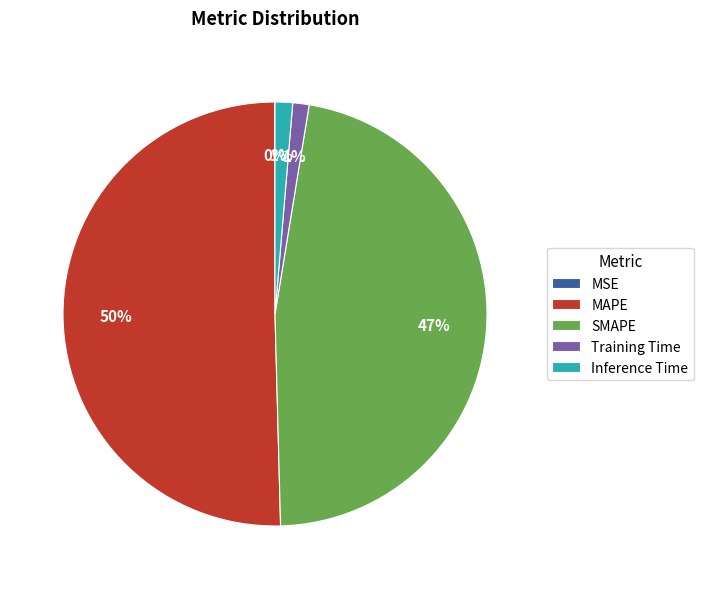

To the nearest percent, what is the combined percentage of SMAPE and Inference Time?

48%